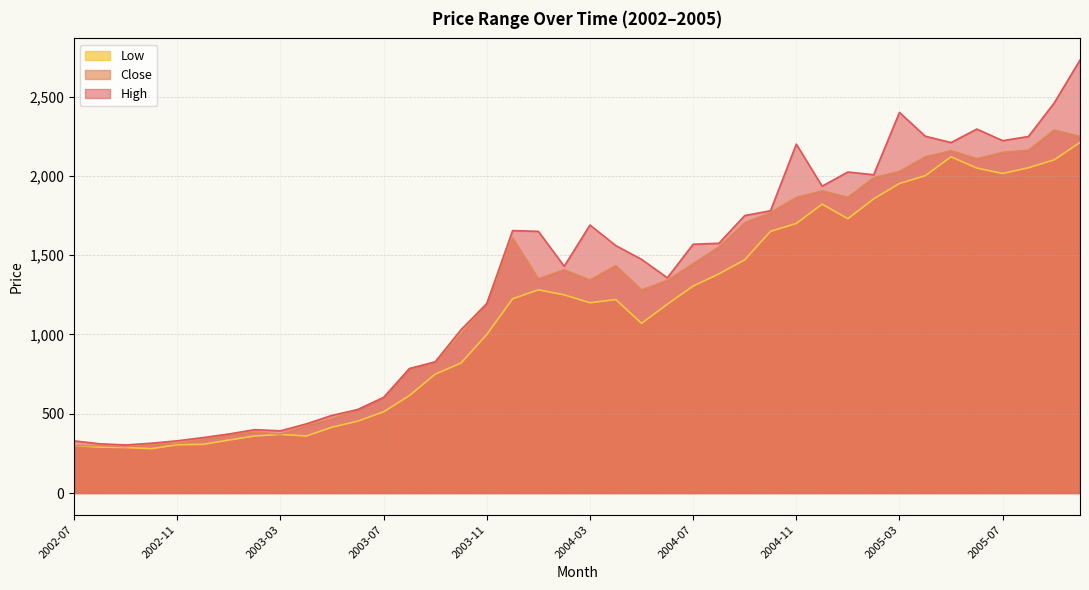

Reading left to right, transcribe all the data shown in this chart.

High: 2002-07=329.0	2002-08=310.8	2002-09=303.5	2002-10=314.5	2002-11=329.8	2002-12=350.0	2003-01=372.5	2003-02=400.0	2003-03=392.5	2003-04=436.4	2003-05=490.0	2003-06=527.0	2003-07=603.3	2003-08=785.0	2003-09=827.9	2003-10=1030.0	2003-11=1195.2	2003-12=1654.9	2004-01=1650.0	2004-02=1430.0	2004-03=1690.0	2004-04=1560.4	2004-05=1473.5	2004-06=1357.5	2004-07=1569.0	2004-08=1574.9	2004-09=1749.9	2004-10=1780.0	2004-11=2200.0	2004-12=1935.0	2005-01=2024.4	2005-02=2007.0	2005-03=2400.0	2005-04=2250.0	2005-05=2210.0	2005-06=2295.0	2005-07=2222.0	2005-08=2248.0	2005-09=2460.0	2005-10=2730.1
Close: 2002-07=300.0	2002-08=299.5	2002-09=293.0	2002-10=308.0	2002-11=312.9	2002-12=341.5	2003-01=370.5	2003-02=385.0	2003-03=372.0	2003-04=426.9	2003-05=468.3	2003-06=527.0	2003-07=601.1	2003-08=783.9	2003-09=824.4	2003-10=1000.4	2003-11=1195.2	2003-12=1608.5	2004-01=1350.8	2004-02=1407.7	2004-03=1343.6	2004-04=1433.8	2004-05=1280.5	2004-06=1341.4	2004-07=1447.2	2004-08=1551.4	2004-09=1705.2	2004-10=1768.2	2004-11=1864.0	2004-12=1905.8	2005-01=1864.9	2005-02=1988.2	2005-03=2028.0	2005-04=2120.1	2005-05=2158.4	2005-06=2108.6	2005-07=2148.4	2005-08=2161.6	2005-09=2288.8	2005-10=2248.5
Low: 2002-07=300.0	2002-08=290.0	2002-09=287.5	2002-10=280.1	2002-11=305.0	2002-12=307.2	2003-01=334.5	2003-02=360.0	2003-03=370.0	2003-04=360.0	2003-05=415.5	2003-06=453.8	2003-07=512.5	2003-08=615.0	2003-09=750.0	2003-10=820.0	2003-11=1000.0	2003-12=1225.0	2004-01=1281.5	2004-02=1250.0	2004-03=1200.0	2004-04=1220.0	2004-05=1070.5	2004-06=1191.1	2004-07=1305.1	2004-08=1382.0	2004-09=1471.0	2004-10=1650.0	2004-11=1700.0	2004-12=1821.6	2005-01=1730.0	2005-02=1855.0	2005-03=1952.0	2005-04=2001.0	2005-05=2120.0	2005-06=2049.0	2005-07=2015.0	2005-08=2051.1	2005-09=2101.0	2005-10=2211.0